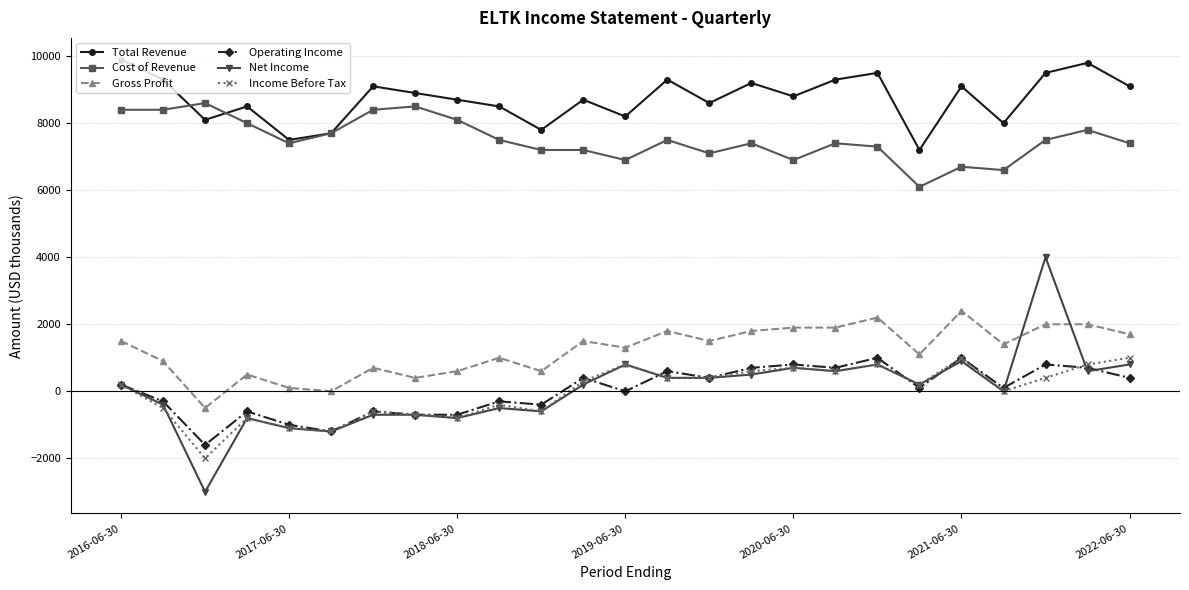

True or false: Net Income and Income Before Tax cross at least once.

True